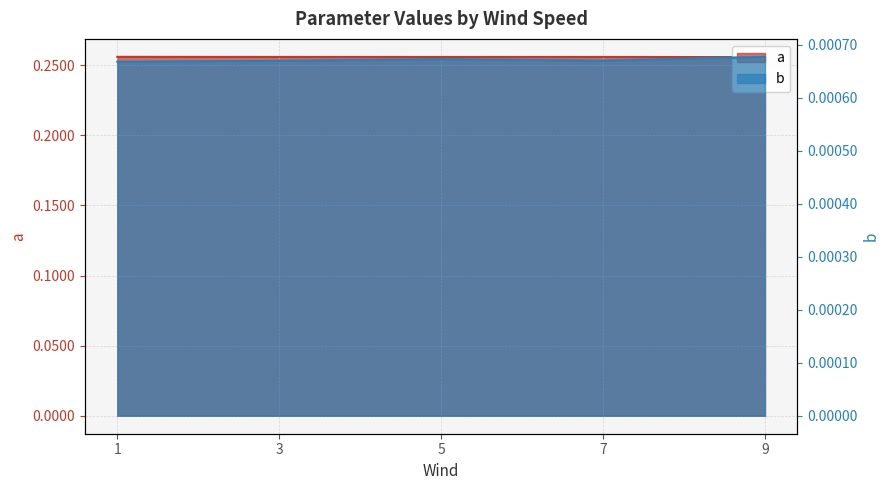

How many interior local valleys does the a series have?

1